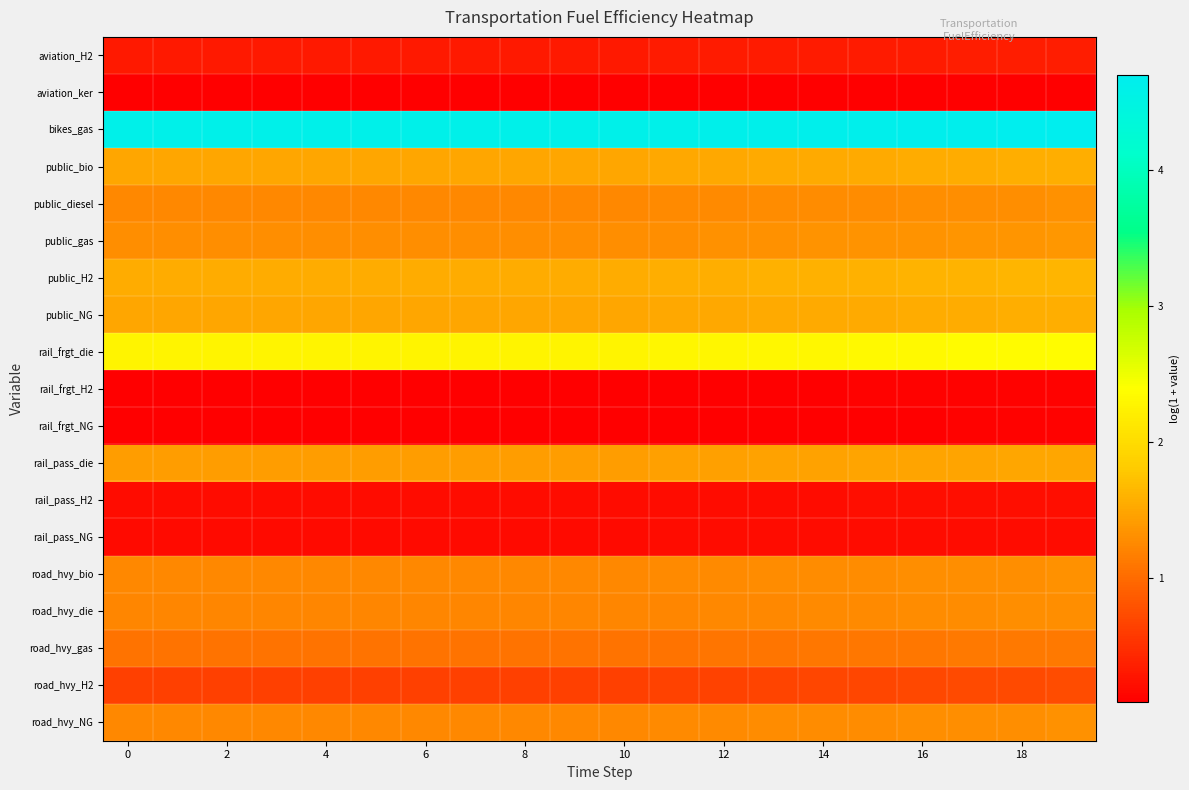

Which series has the largest range (max minus min)?

road_hvy_H2